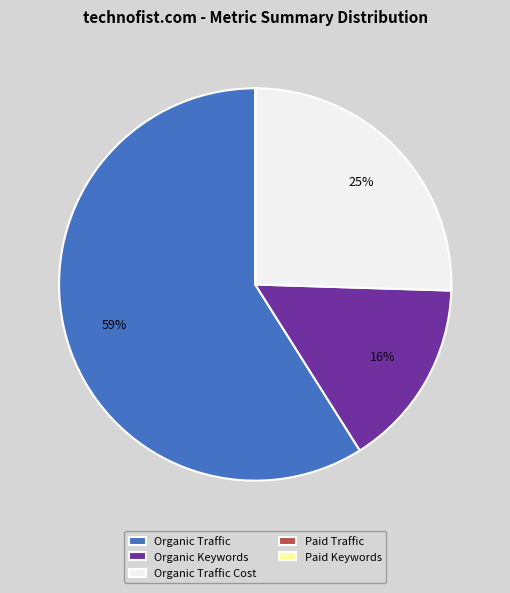

Is it true that Organic Keywords is 25% of the pie?

False